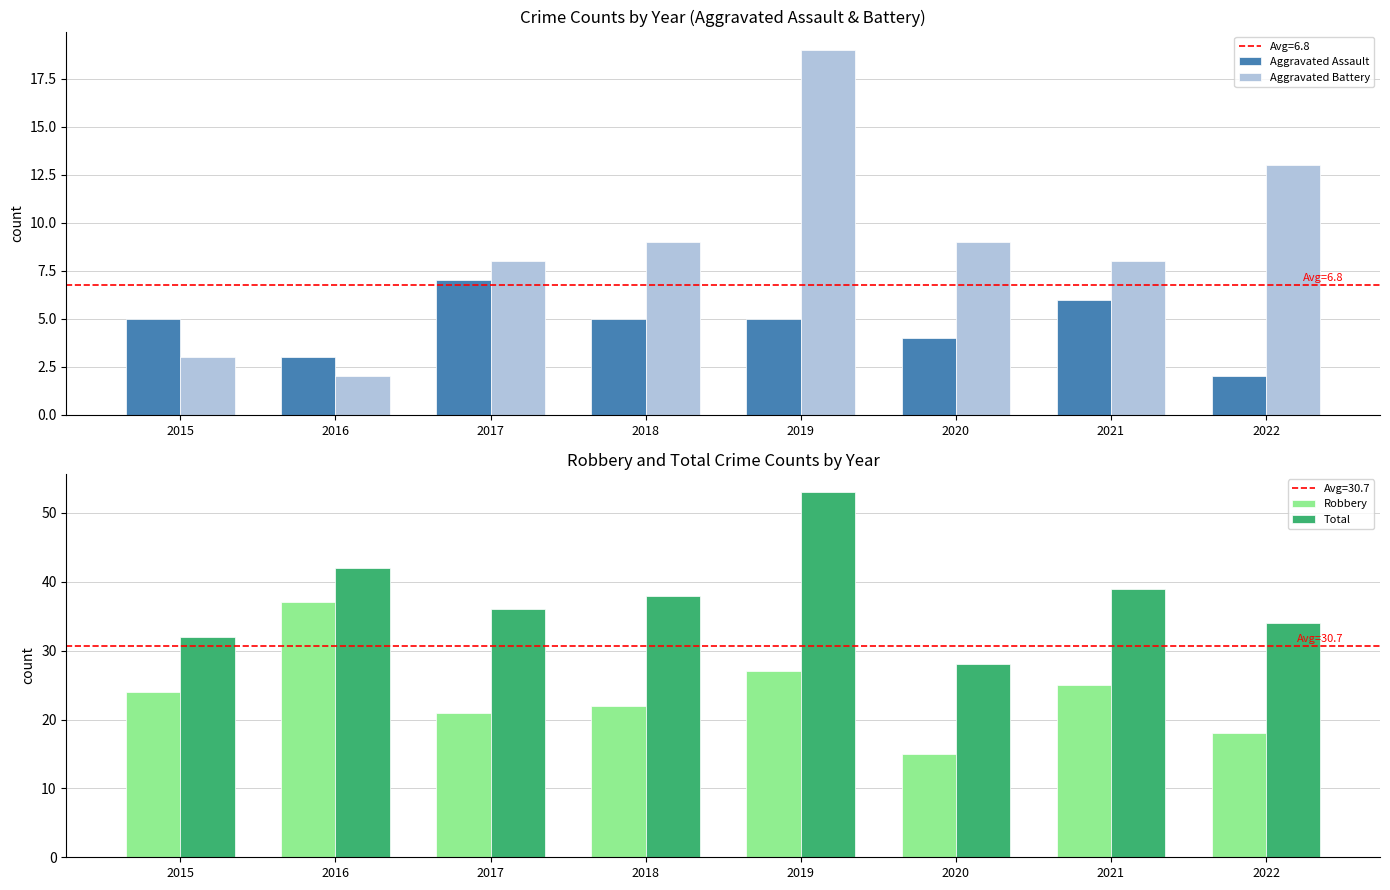

What is the approximate value of Aggravated Battery at 2017, to the nearest 10?

10